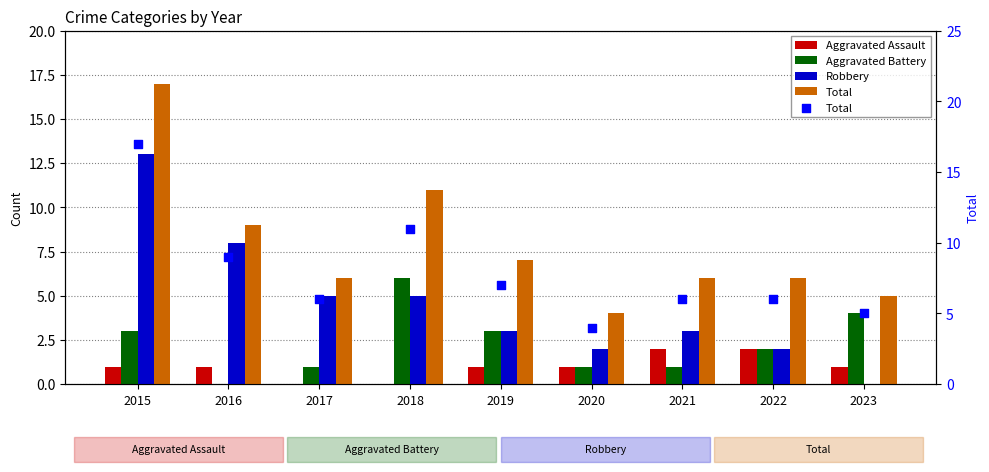

What is the total value across all series at 2019?

14